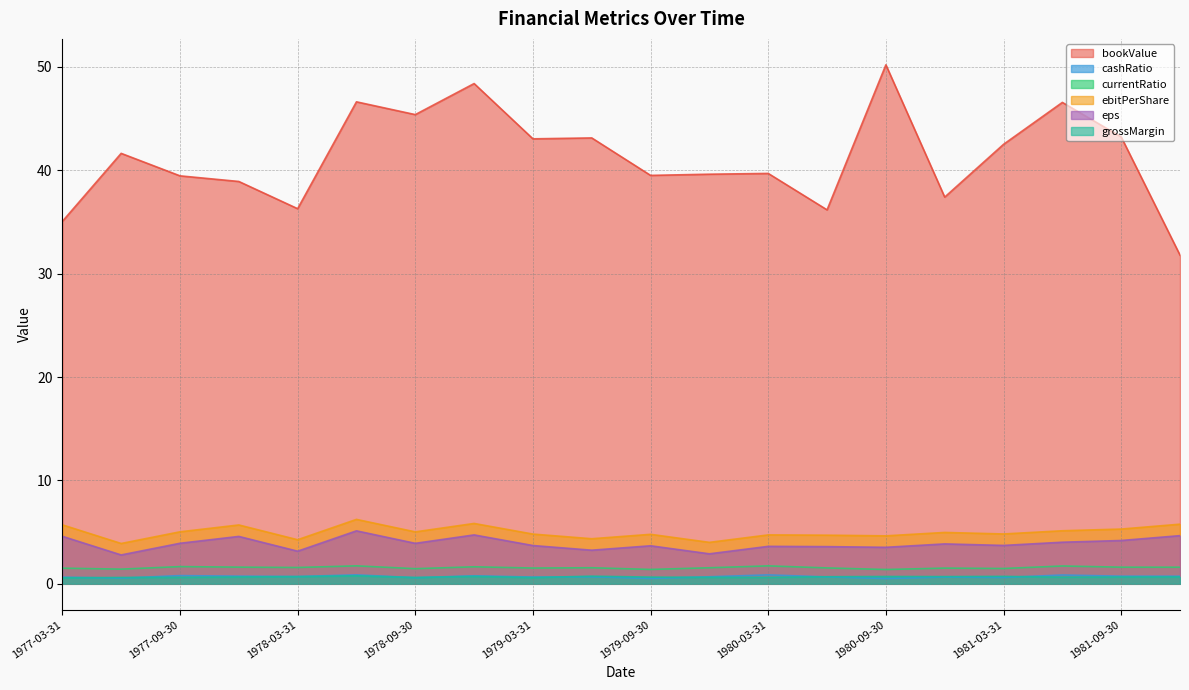

What is the smallest value displayed?

0.5